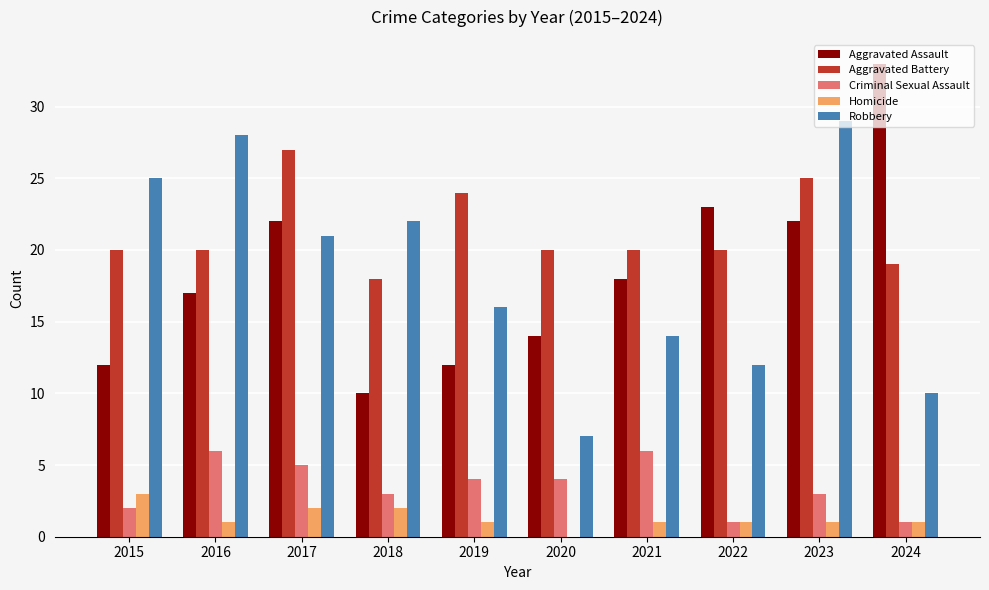

How many groups of bars are there?

10